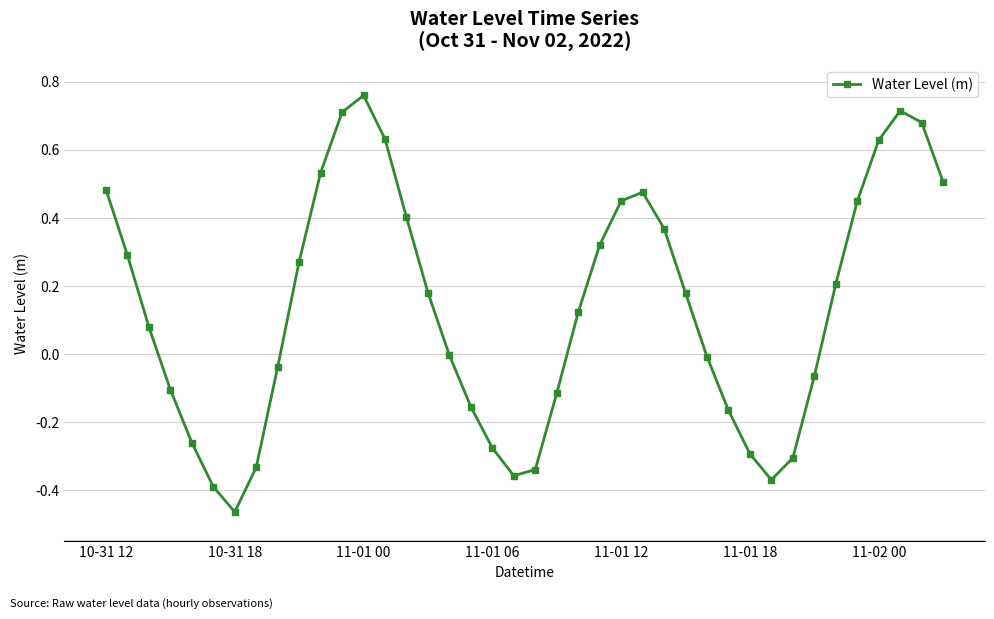

What is the difference between the maximum and second lowest values?

1.1